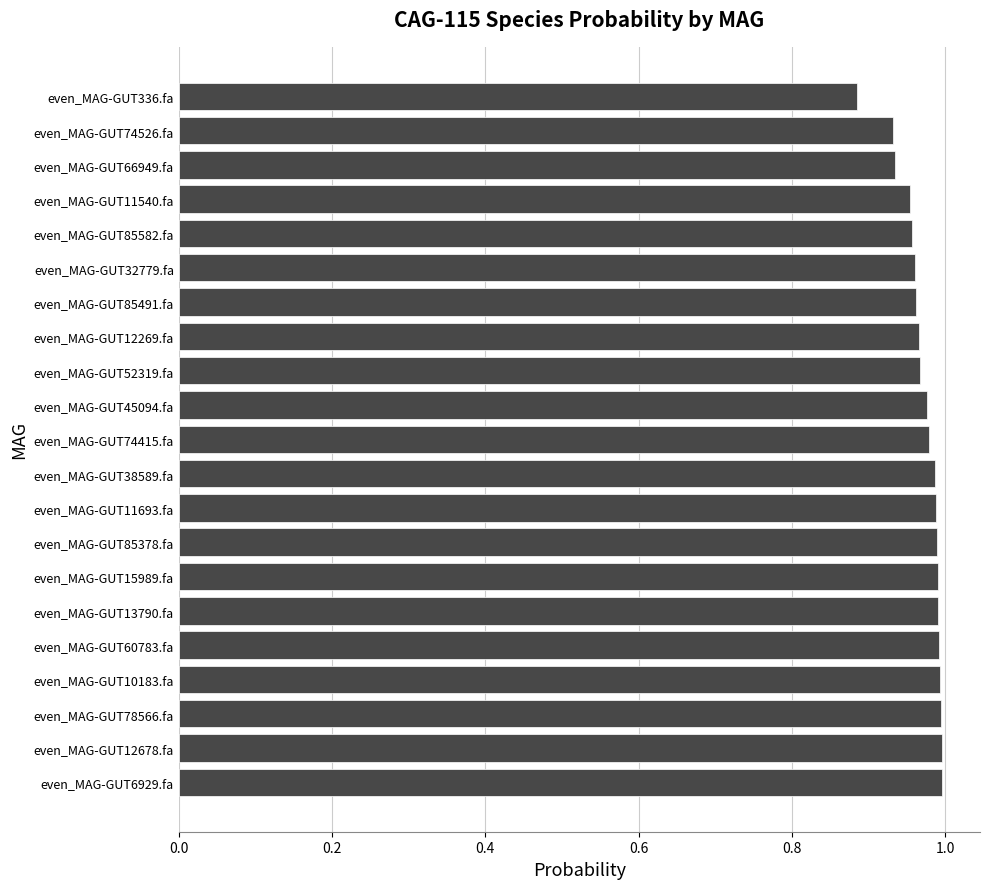

Which label corresponds to the smallest value in the chart?

even_MAG-GUT336.fa